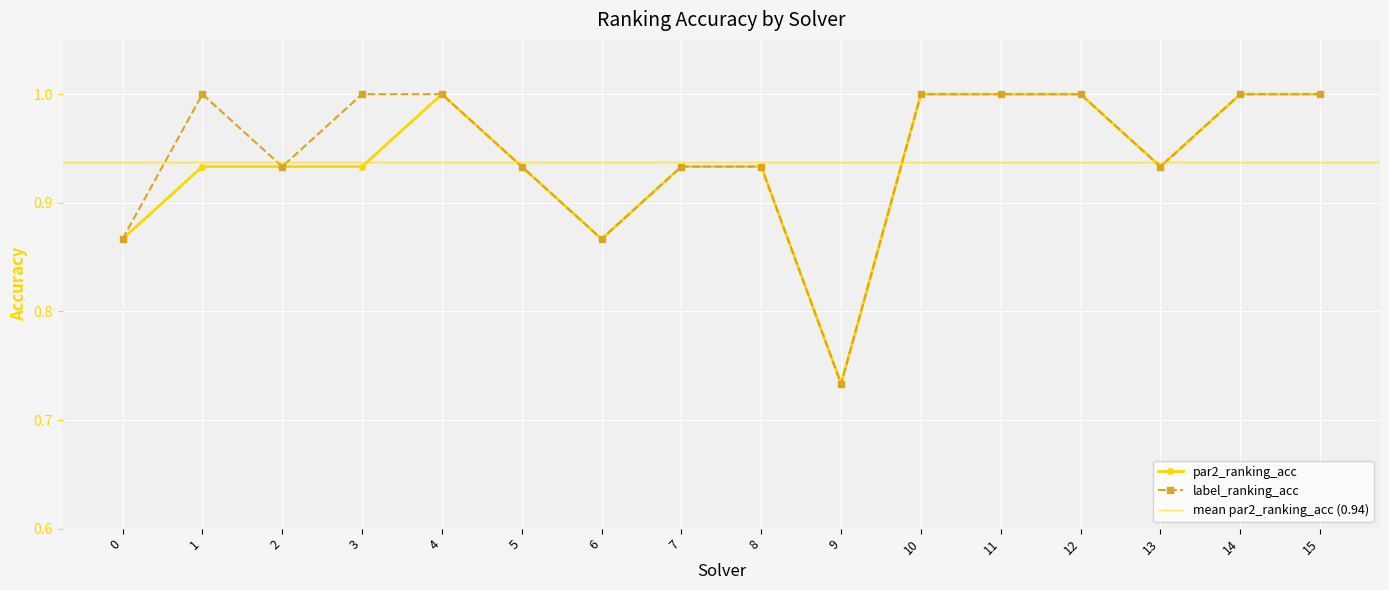

True or false: par2_ranking_acc and label_ranking_acc cross at least once.

False